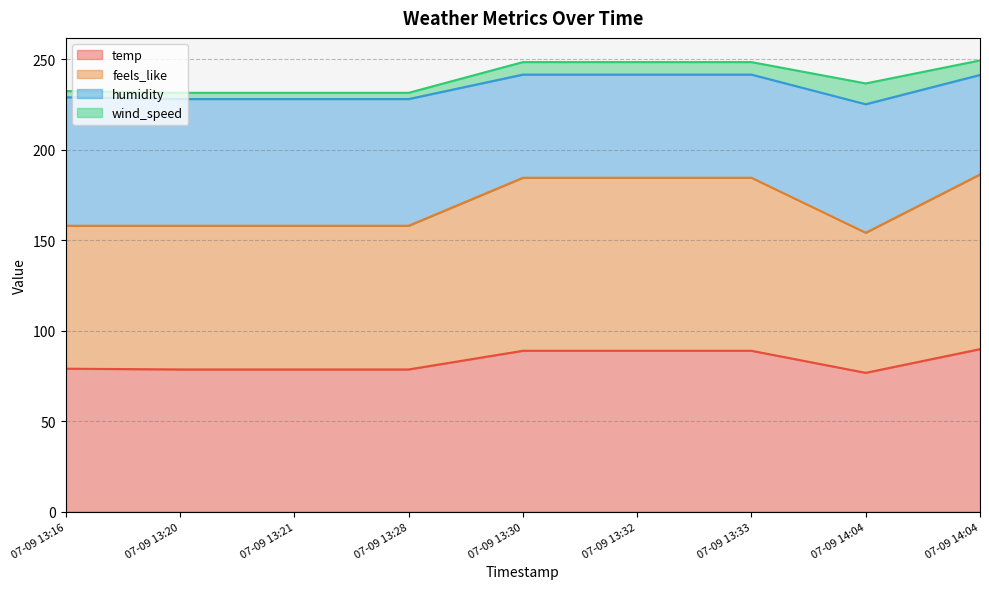

How many interior local valleys does the humidity series have?

1